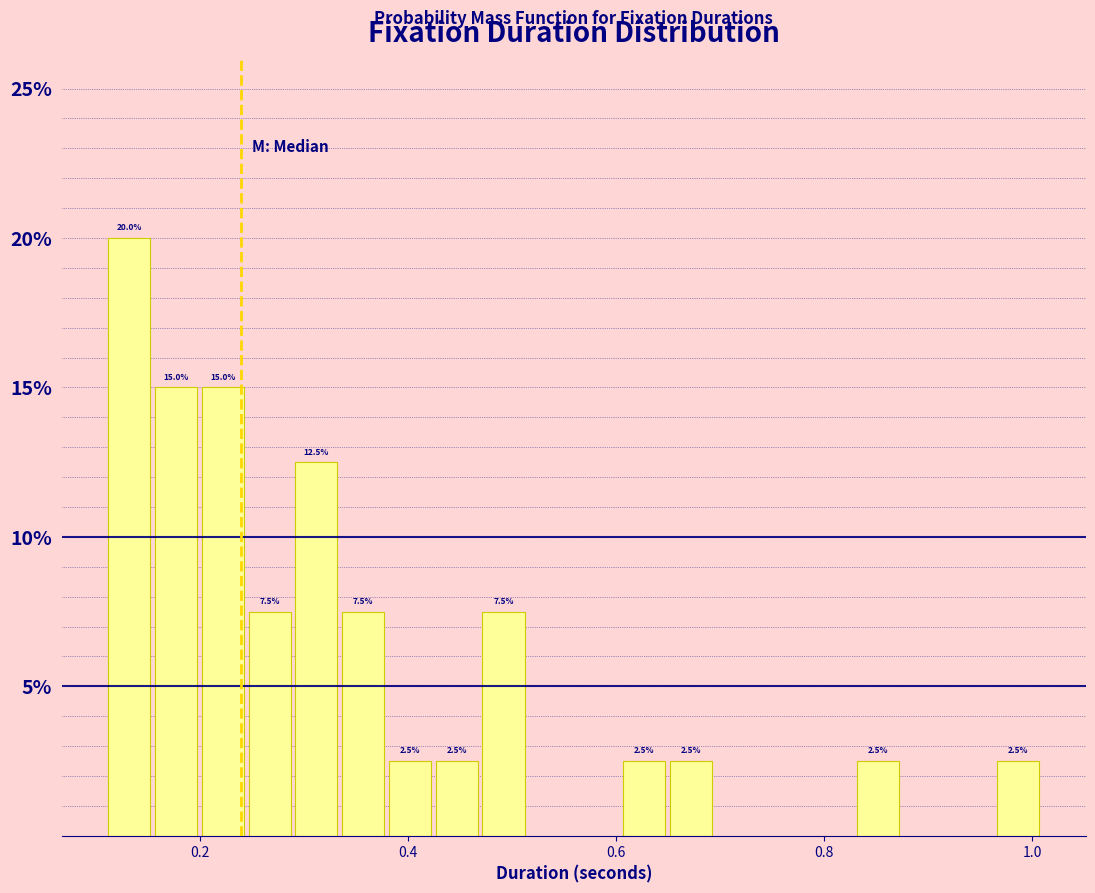

Read against the x-axis, roughly where is the centre of the tallest bar?

0.14